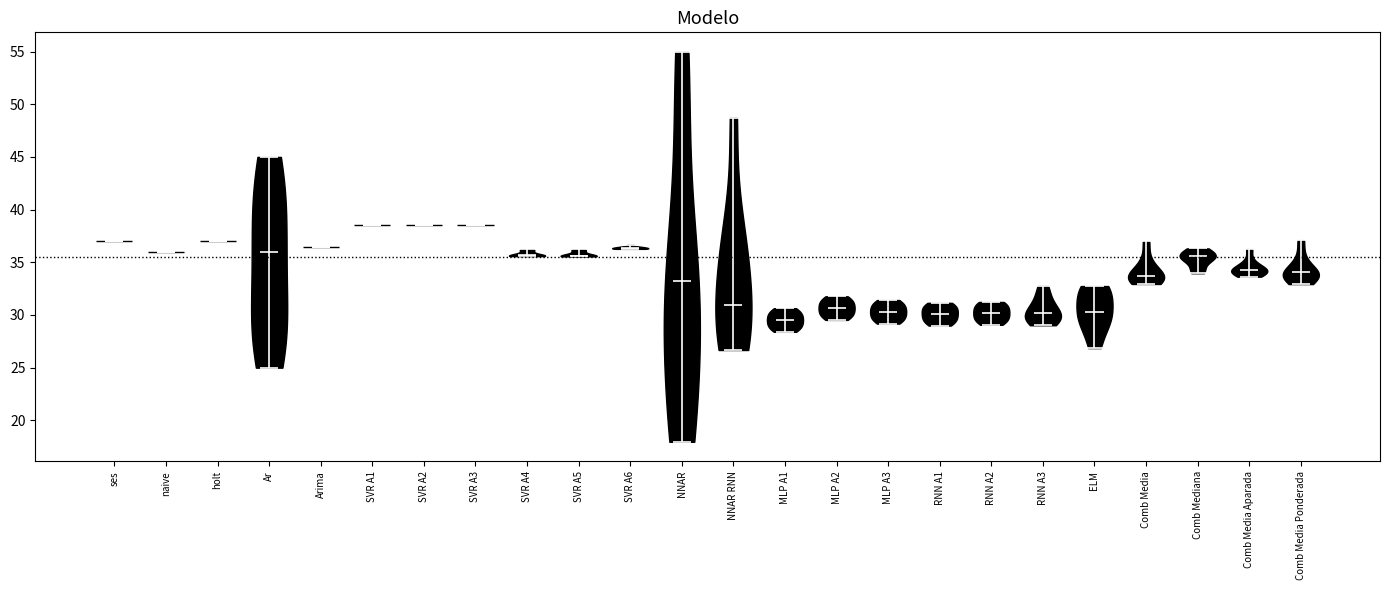

What is the highest point the violin for MLP A3 reaches on the y-axis? The values are not printed on the chart, so give them approximately, as read against the axis.

31.5